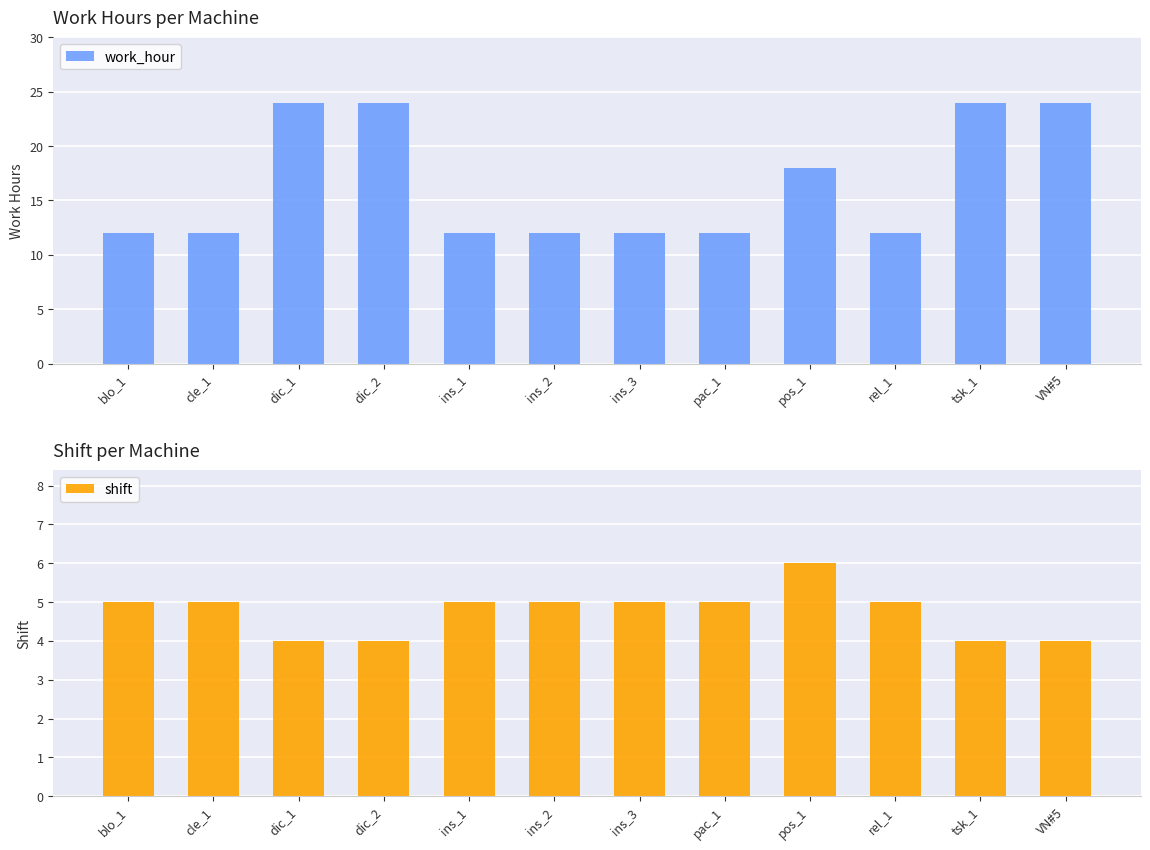

Reading left to right, what are all the values shown in this chart?

work_hour: 12	12	24	24	12	12	12	12	18	12	24	24
shift: 5	5	4	4	5	5	5	5	6	5	4	4